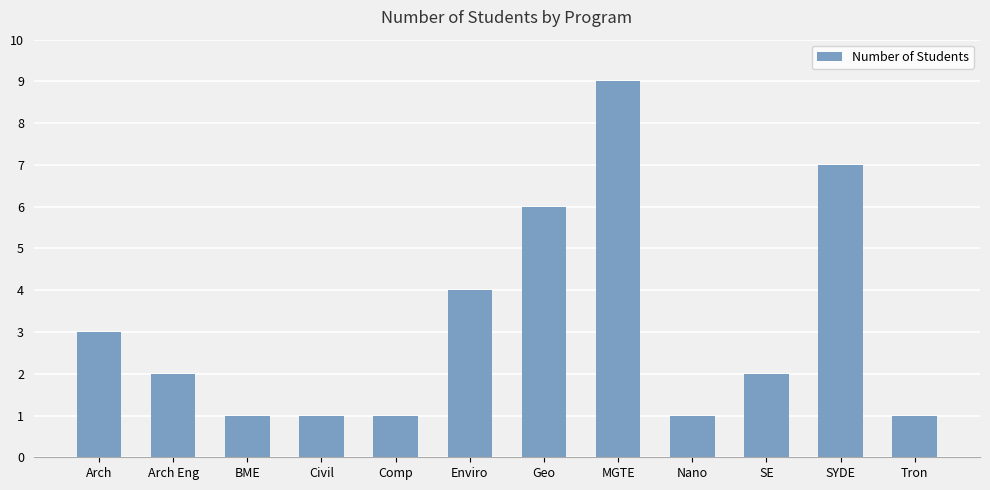

True or false: the data shows 6 at Geo.

True